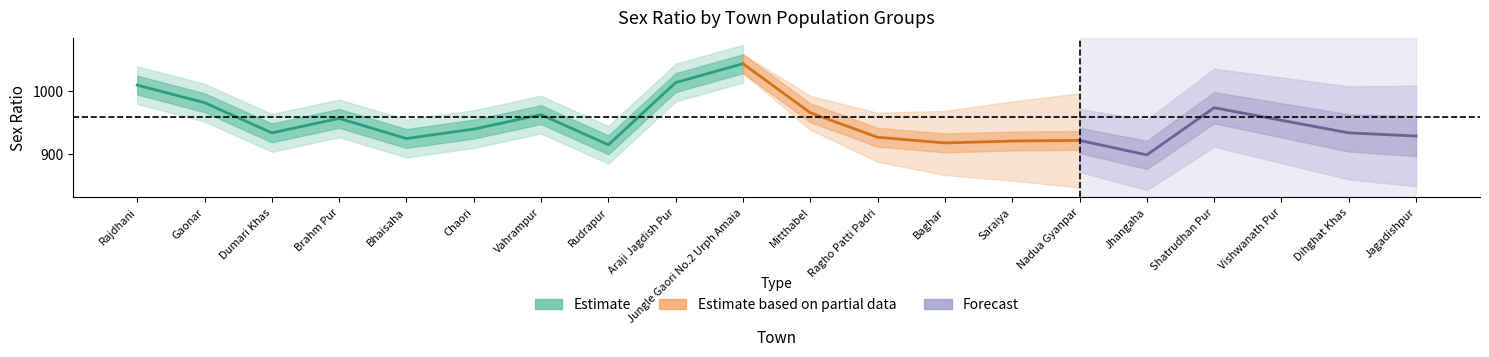

True or false: Forecast and Estimate based on partial data intersect in this chart.

True